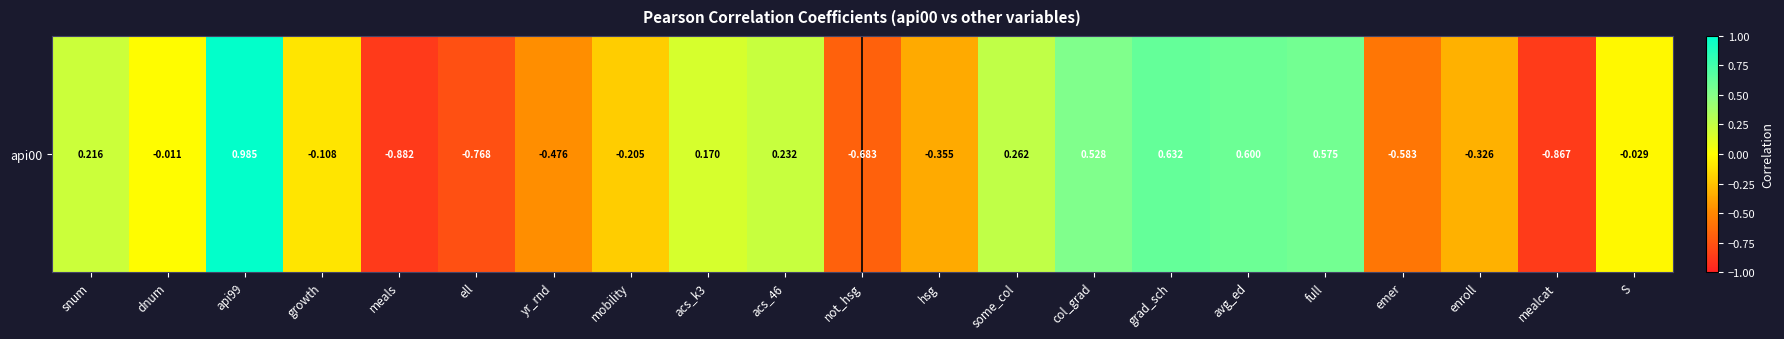

List the labels in order of value, largest first.

api99, grad_sch, avg_ed, full, col_grad, some_col, acs_46, snum, acs_k3, dnum, S, growth, mobility, enroll, hsg, yr_rnd, emer, not_hsg, ell, mealcat, meals